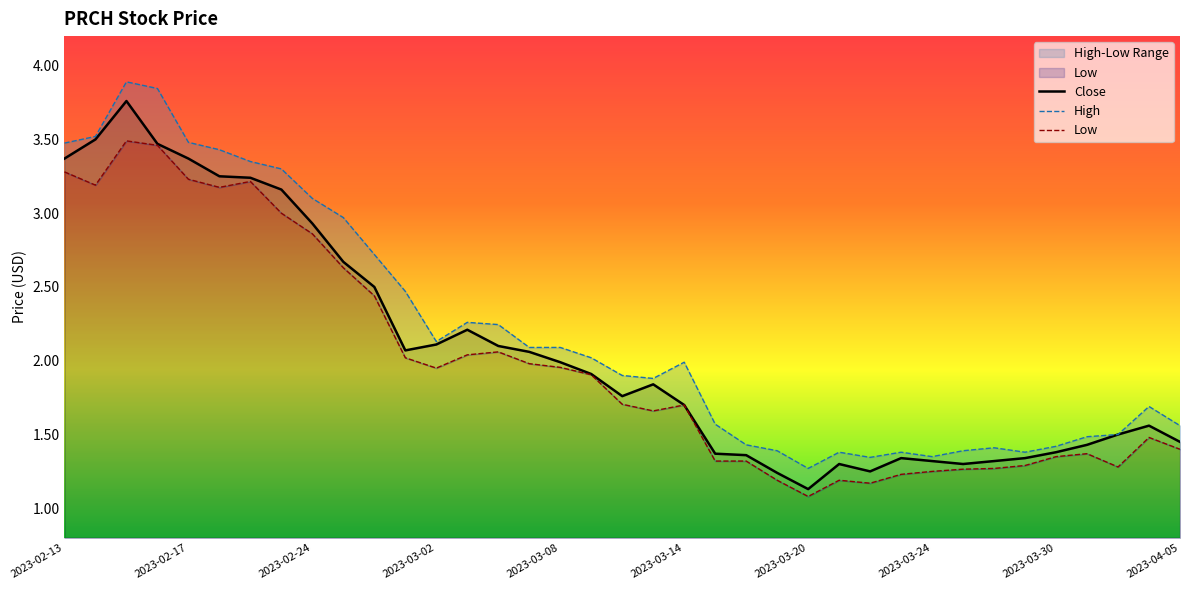

True or false: Close and High cross at least once.

False